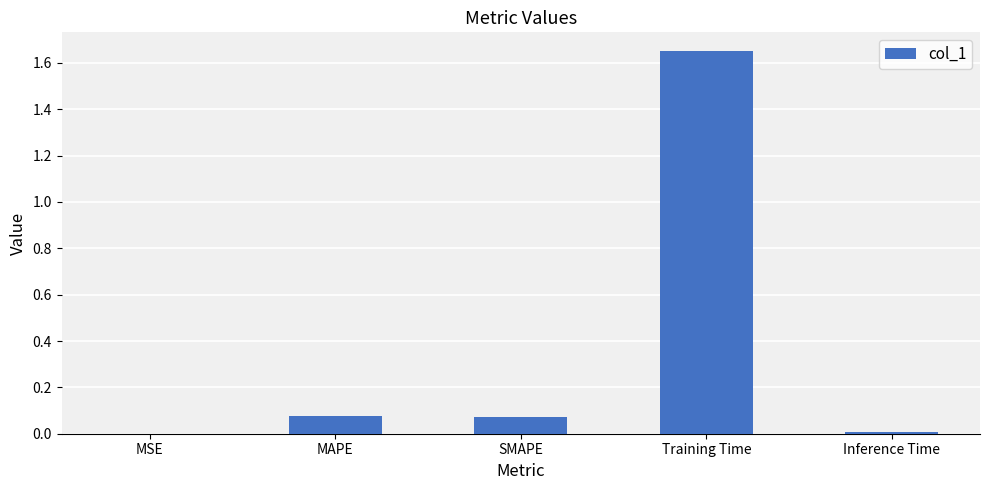

The chart shows a value of 0.8 at Training Time. True or false?

False